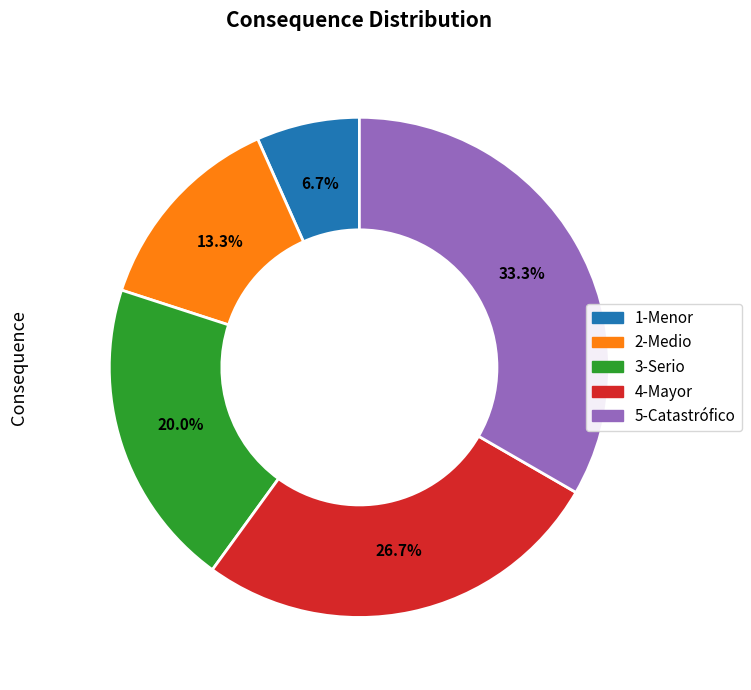

Rank the categories by value from lowest to highest.

1-Menor, 2-Medio, 3-Serio, 4-Mayor, 5-Catastrófico